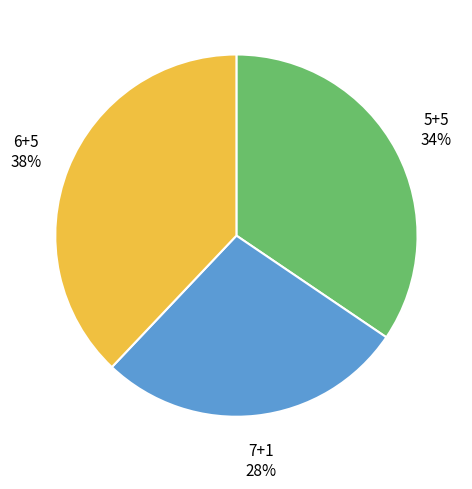

Between 5+5 and 6+5, which is larger?

6+5